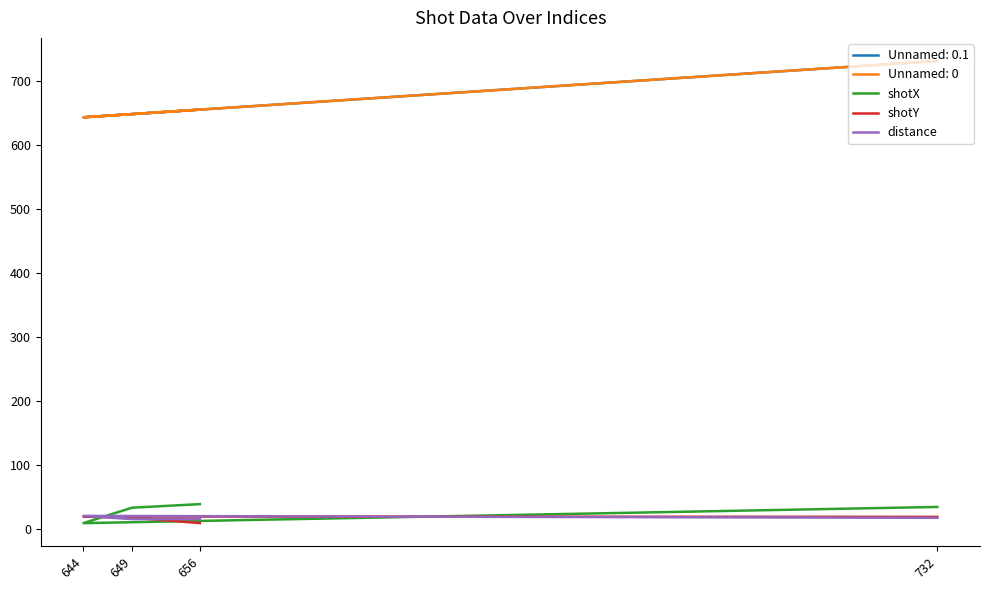

Reading left to right, transcribe all the data shown in this chart.

shotX: 35.0	9.7	33.8	39.4
shotY: 19.5	20.0	18.2	9.8
distance: 18.0	21.0	16.0	16.0